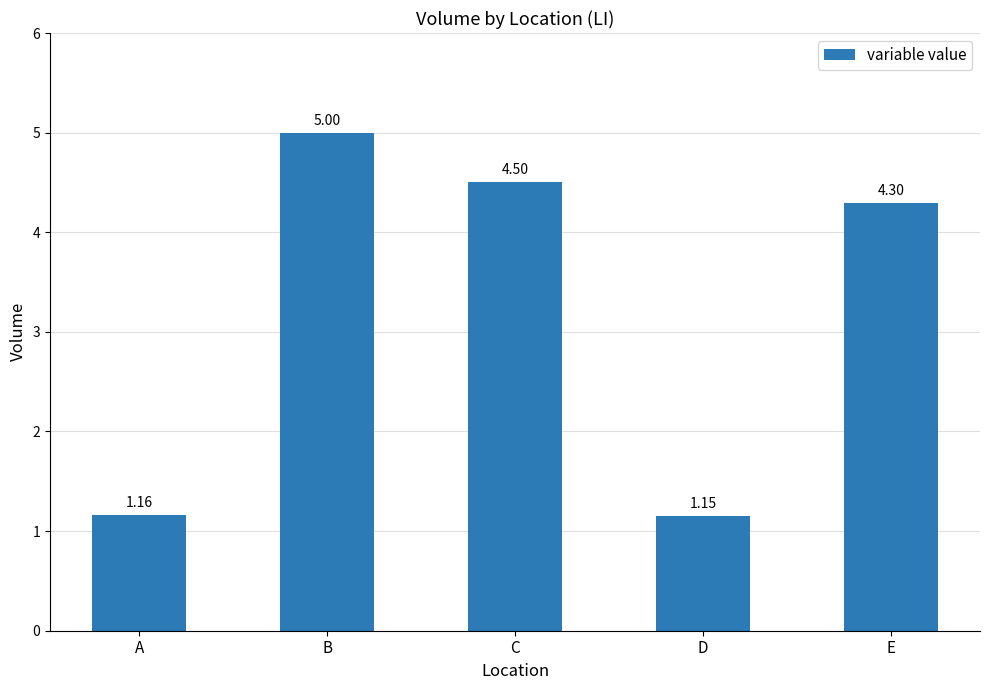

At which label does the data first exceed 4?

B